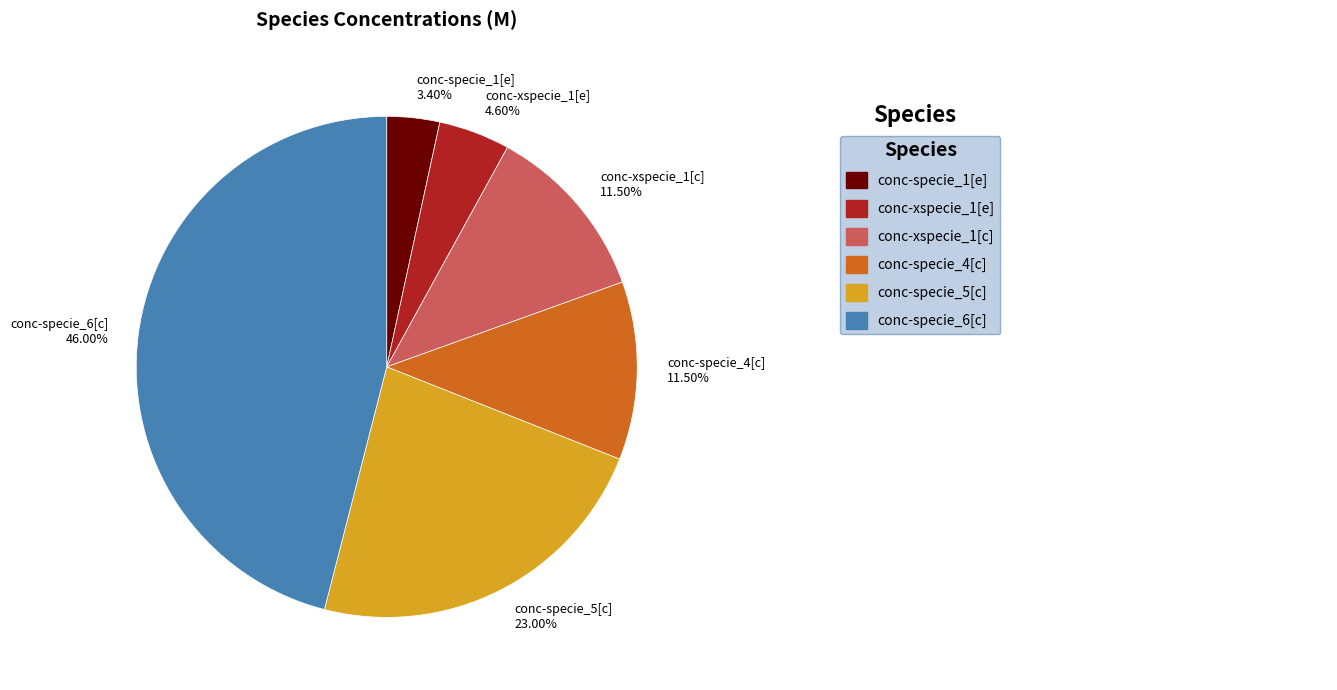

Is conc-specie_6[c] the majority of the pie?

No